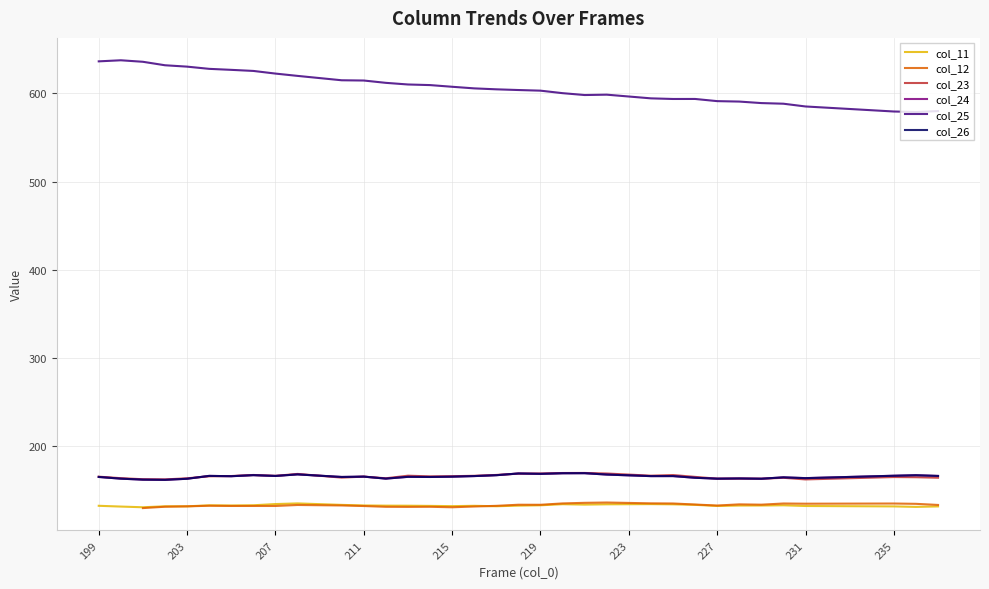

Which category has the highest value in the col_23 series?

221